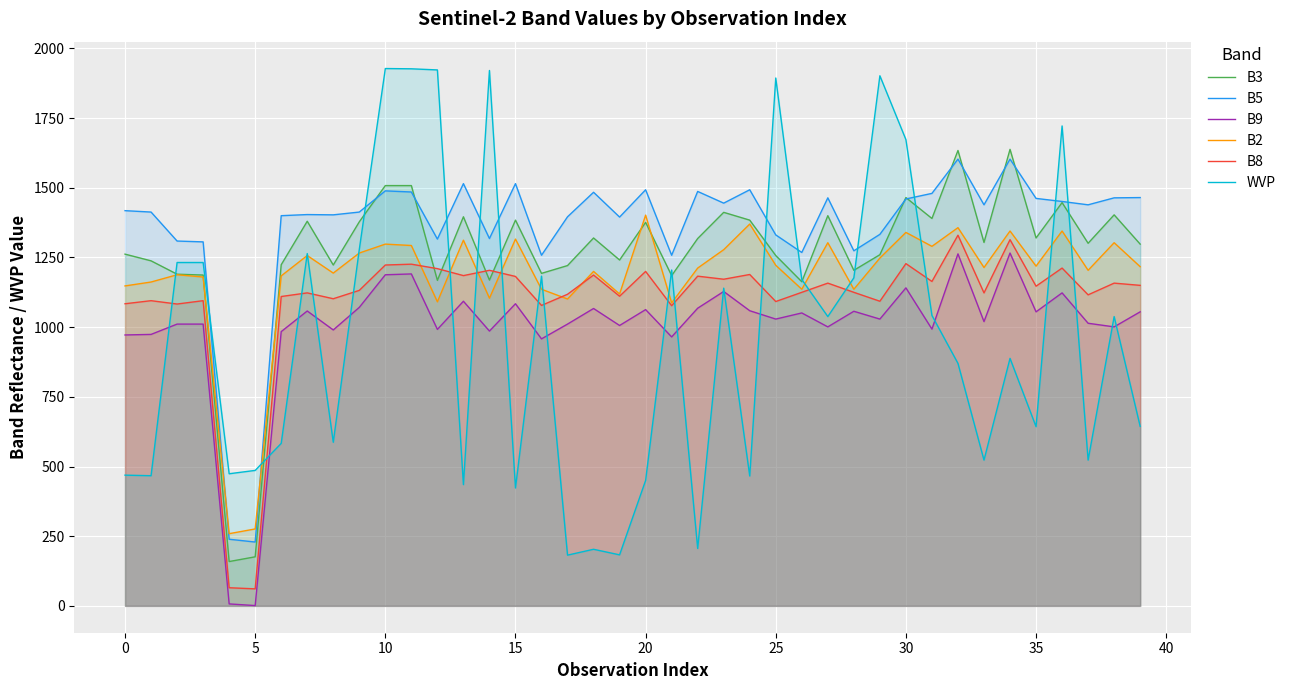

Between 21 and 18, which is larger?

18